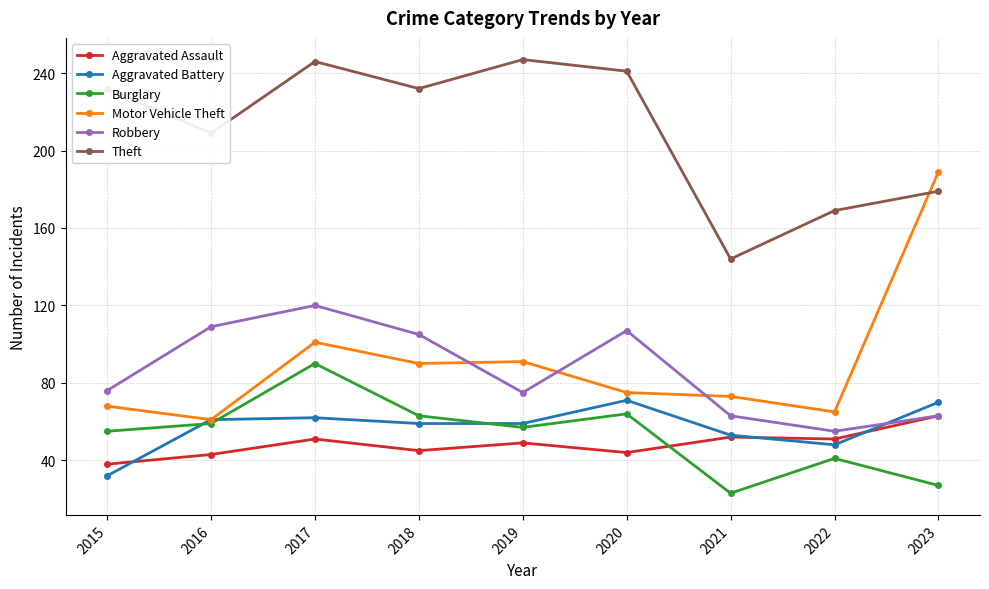

At 2015, list the series in order from smallest to largest.

Aggravated Battery, Aggravated Assault, Burglary, Motor Vehicle Theft, Robbery, Theft